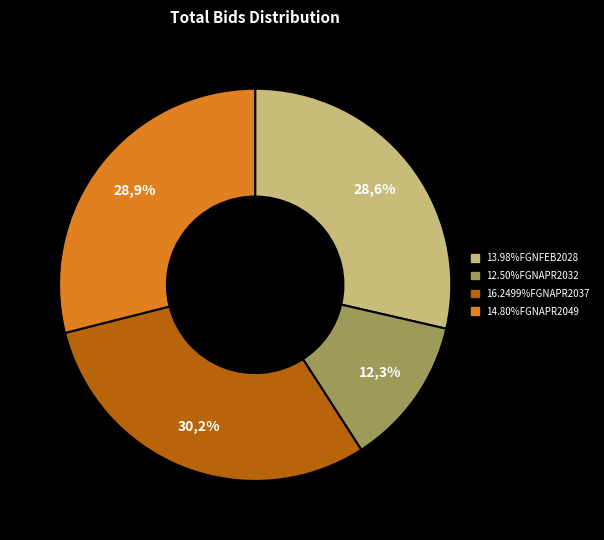

Which category has the smallest portion of the pie?

12.50%FGNAPR2032